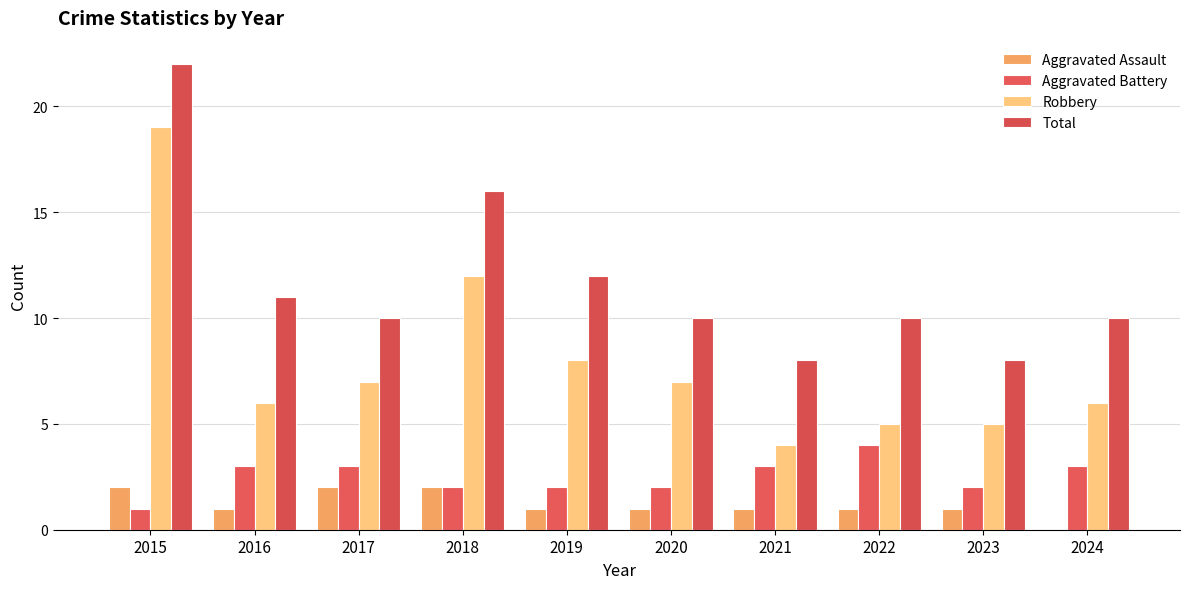

Between 2015 and 2019, which is larger?

2015